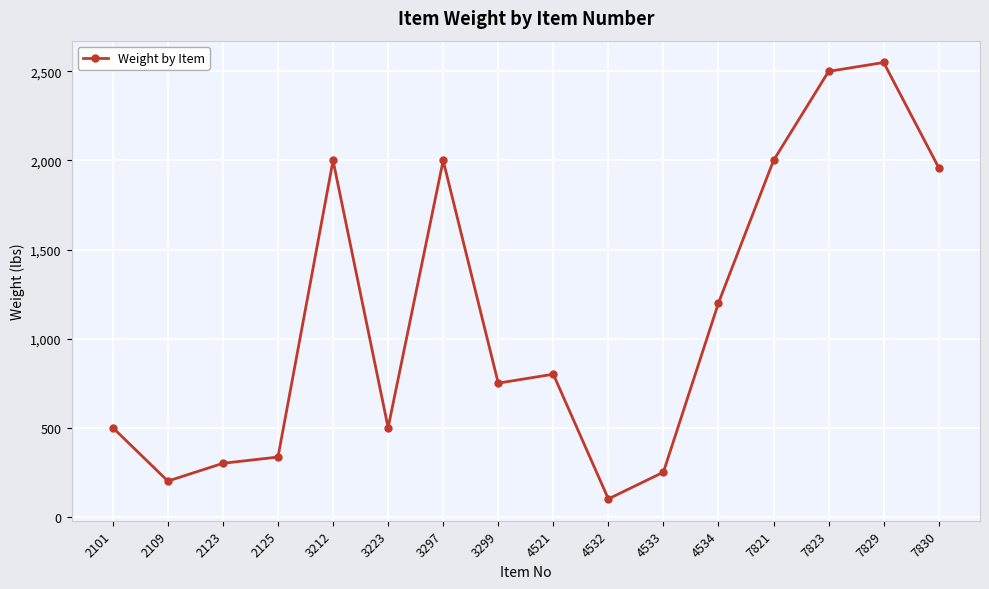

How many values are below 800?

8